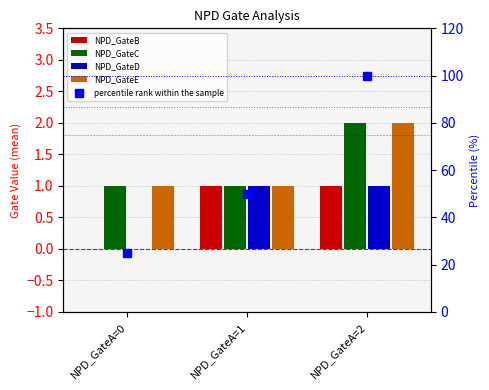

What is the approximate value of NPD_GateC at NPD_GateA=1?

1